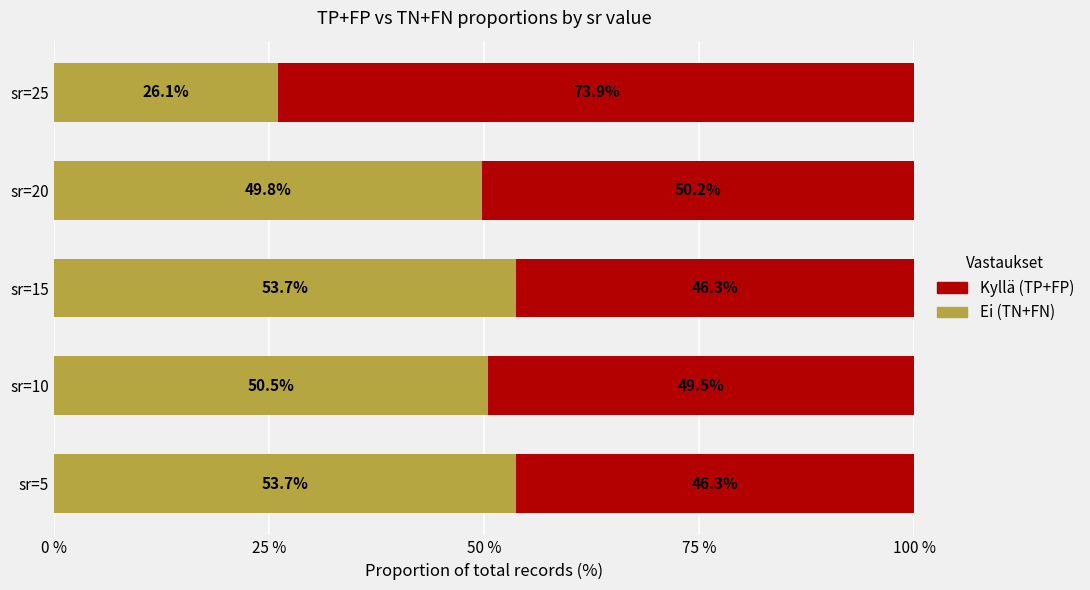

What is the total value across all series at sr=5?

100.0